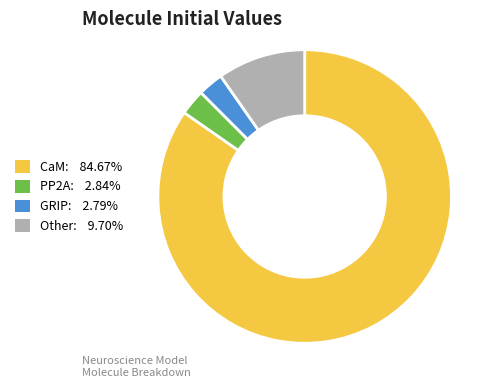

Does CaM: 84.67% account for over 50% of the chart?

Yes